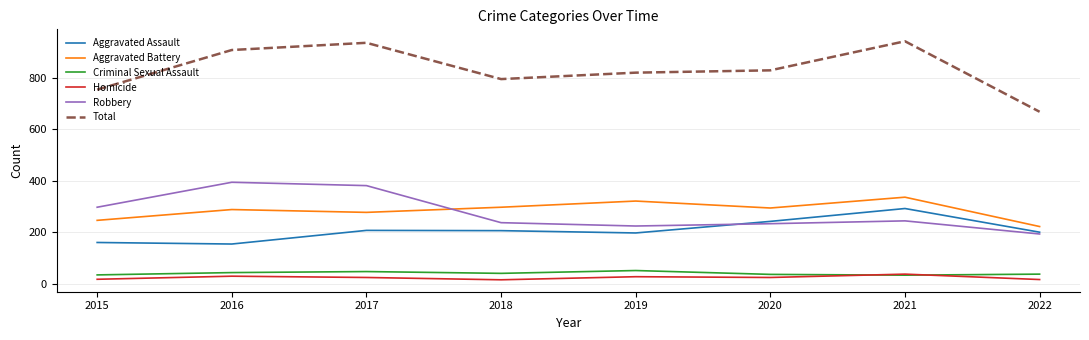

What is the difference between the maximum and minimum values in the Homicide series?

22